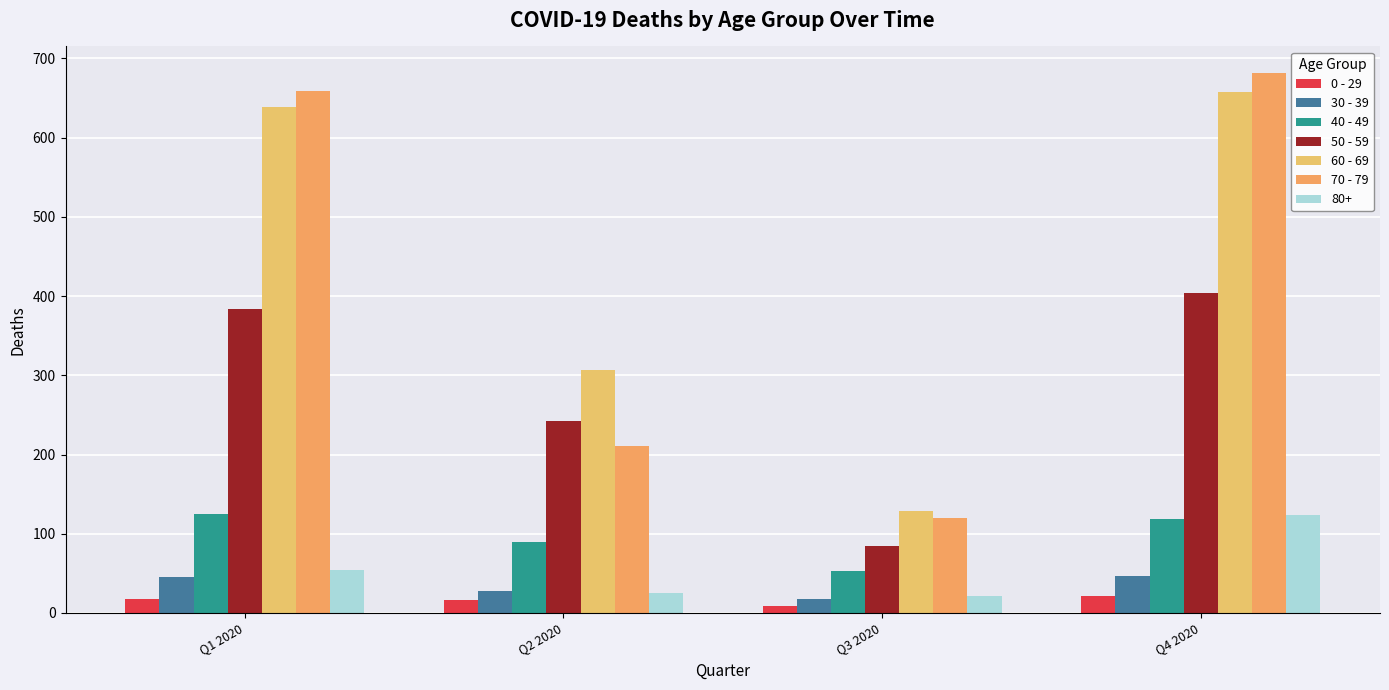

What is the difference between the maximum and minimum values in the 0 - 29 series?

13